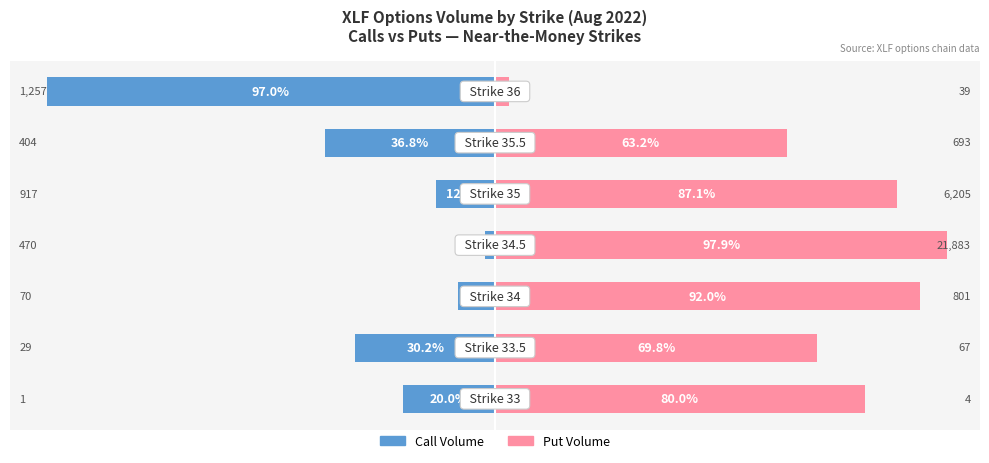

What are all the series names shown in the legend?

Call Volume, Put Volume